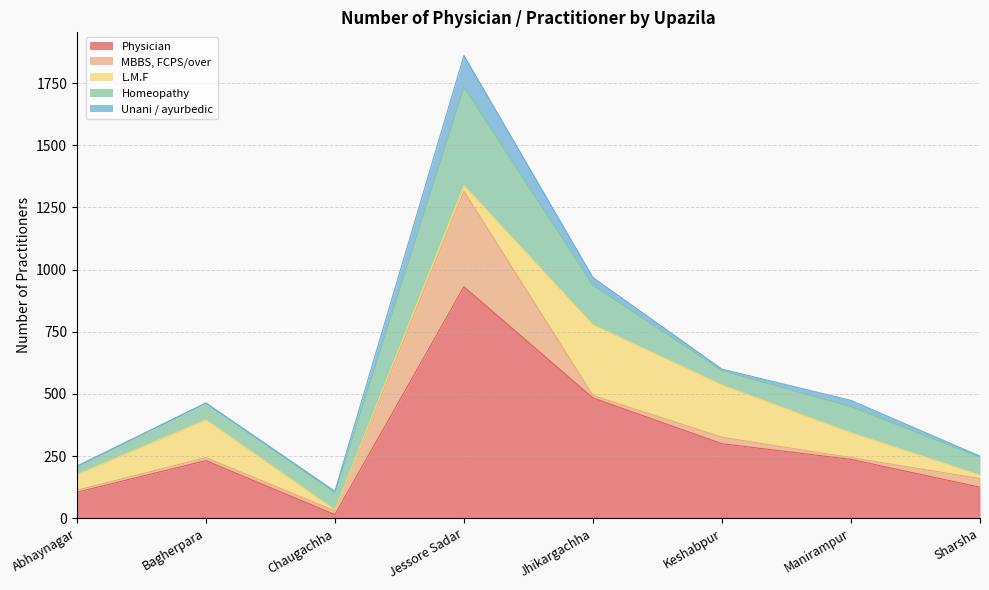

What is the difference between the MBBS, FCPS/over values at Jessore Sadar and Chaugachha?

369